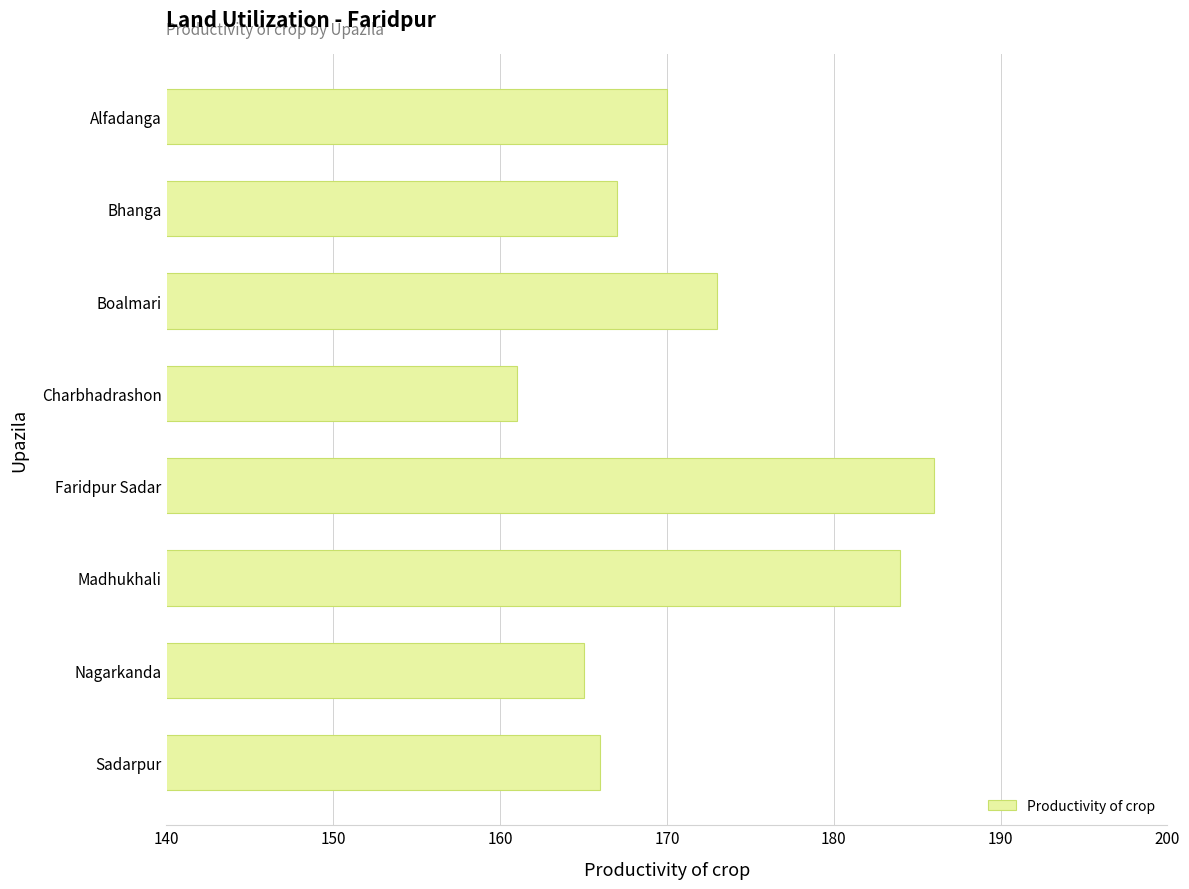

Rank the categories by value from highest to lowest.

Faridpur Sadar, Madhukhali, Boalmari, Alfadanga, Bhanga, Sadarpur, Nagarkanda, Charbhadrashon